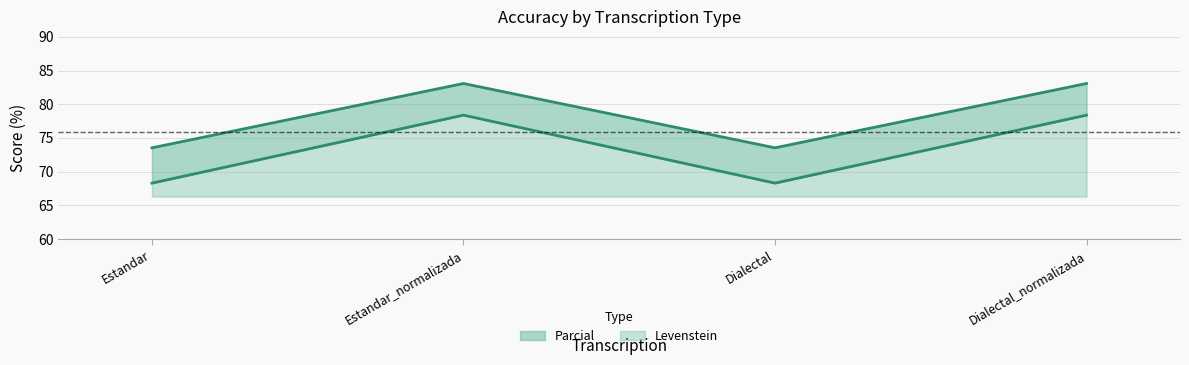

Where is the first local maximum for Levenstein?

Estandar_normalizada